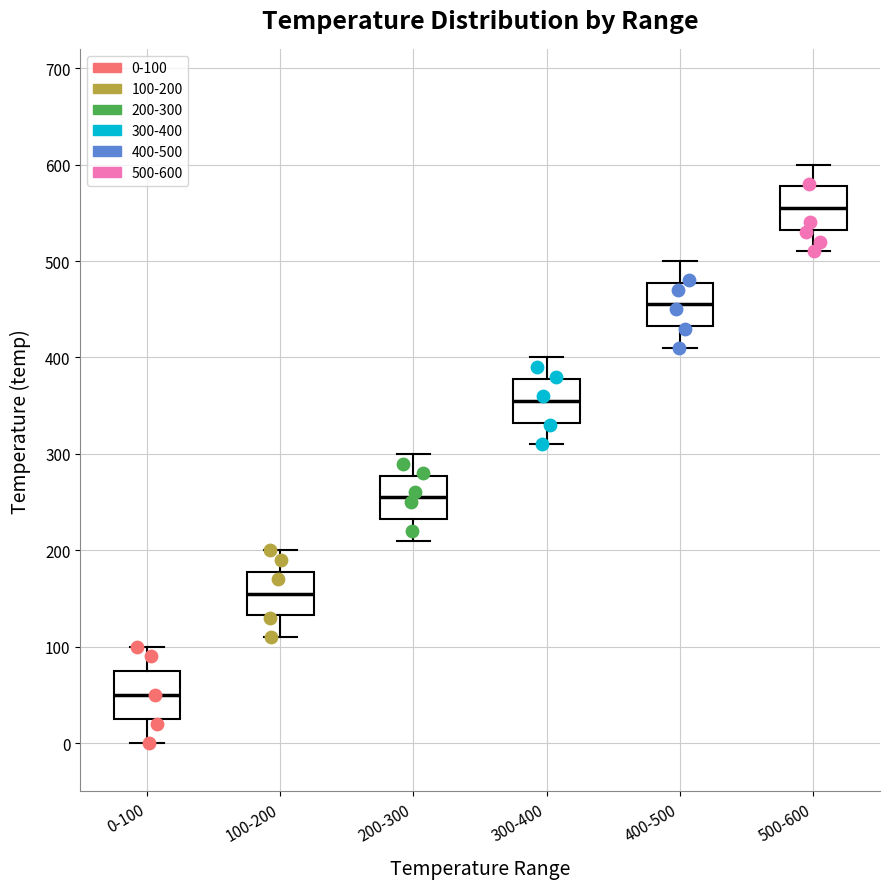

Reading left to right, read every box against the y-axis: the position of its median line, the range the box covers, and the ends of its whiskers. The values are not printed on the chart, so give them approximately, as read against the axis.

0-100: median 50, box 30 to 80, whiskers 0 to 100
100-200: median 160, box 130 to 180, whiskers 110 to 200
200-300: median 260, box 230 to 280, whiskers 210 to 300
300-400: median 360, box 330 to 380, whiskers 310 to 400
400-500: median 460, box 430 to 480, whiskers 410 to 500
500-600: median 560, box 530 to 580, whiskers 510 to 600